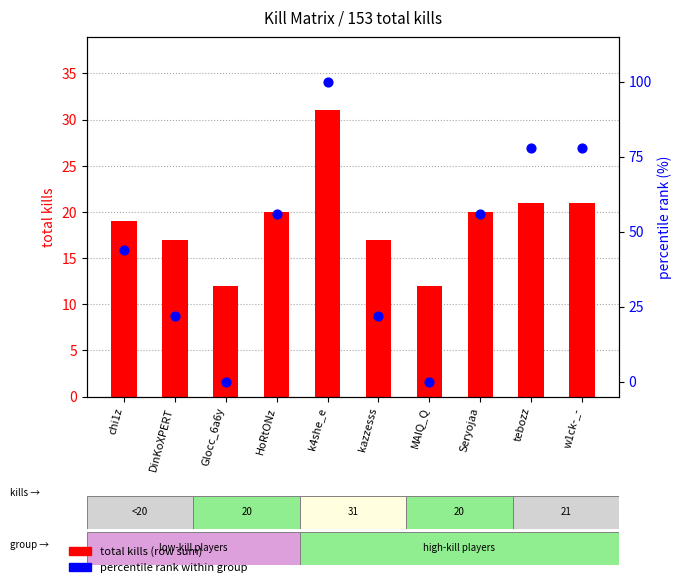

What are all the series names shown in the legend?

total kills (row sum), percentile rank within group